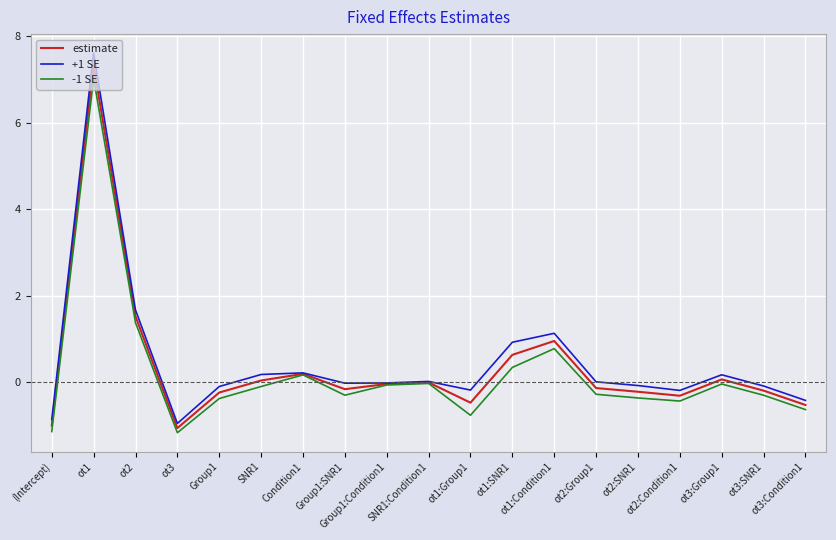

The value of -1 SE at ot1 is 7.0. True or false?

True